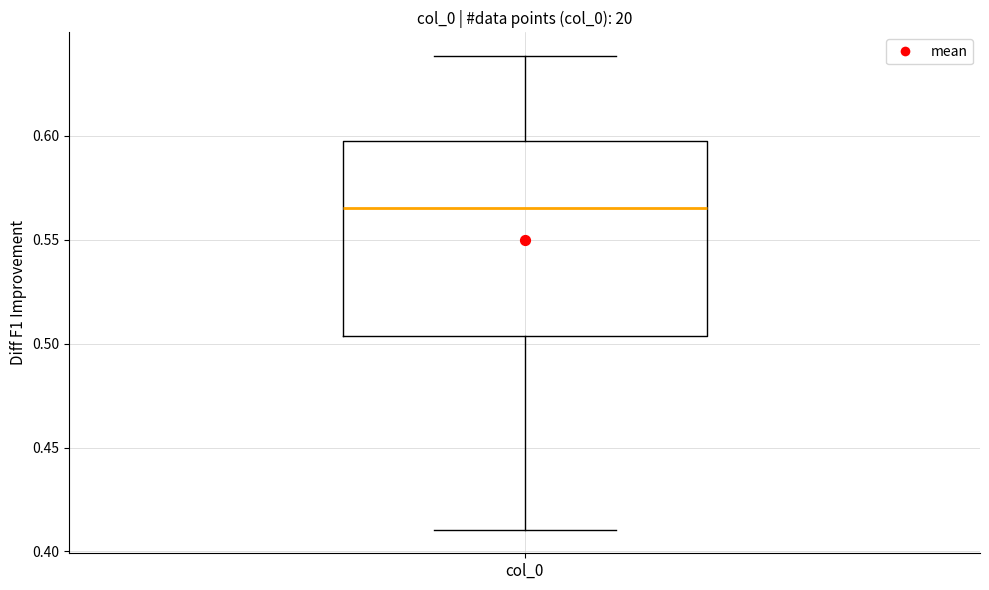

Read this box plot against the y-axis: the position of the median line, the range covered by the box, and the ends of both whiskers. The values are not printed on the chart, so give them approximately, as read against the axis.

median 0.565, box 0.505 to 0.600, whiskers 0.410 to 0.640